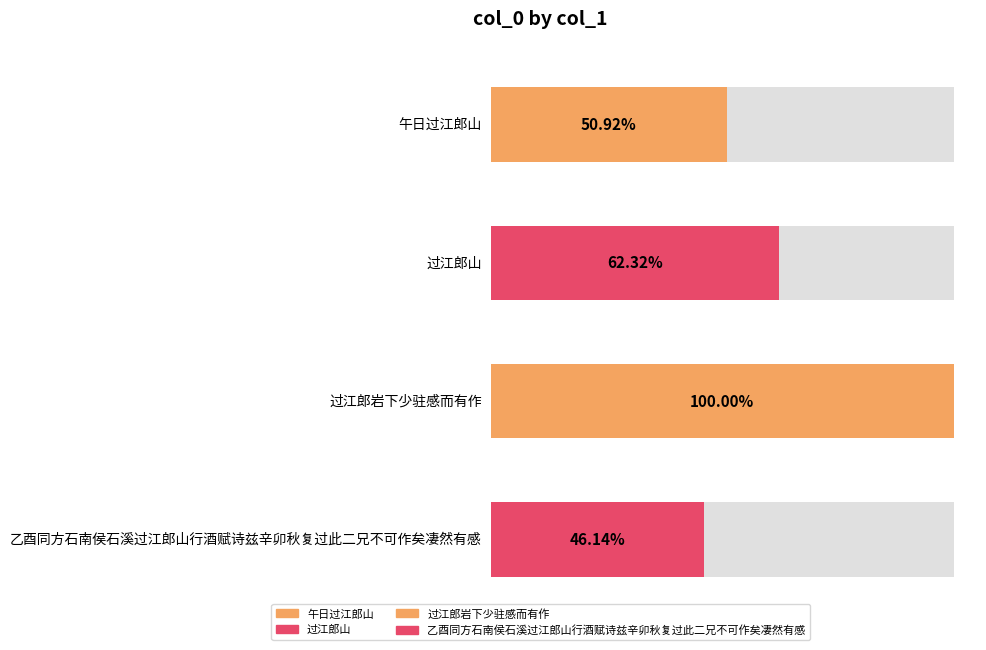

Which category has the highest value across all series?

过江郎岩下少驻感而有作